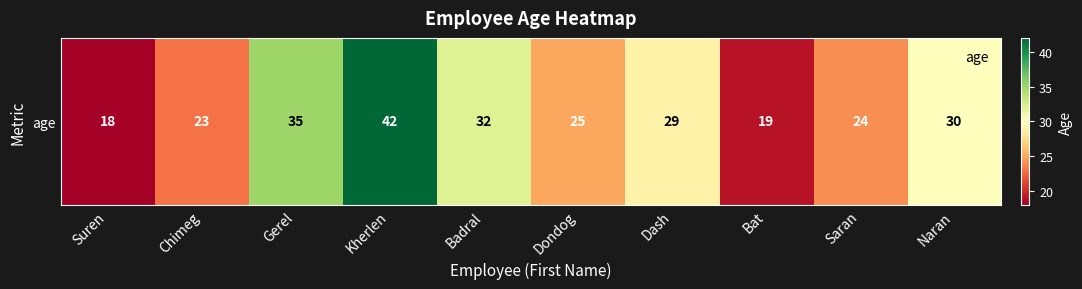

The chart shows a value of 35 at Gerel. True or false?

True